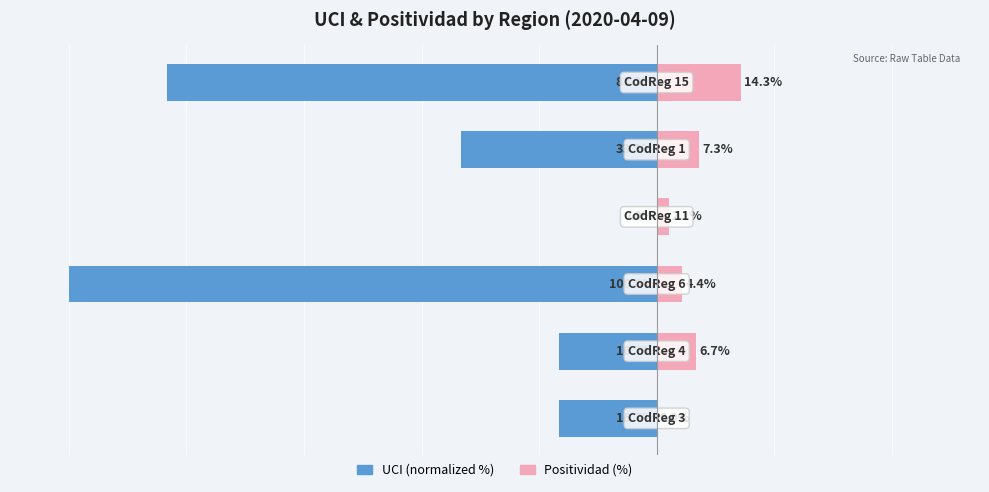

What is the average value of the Positividad (%) series?

5.8